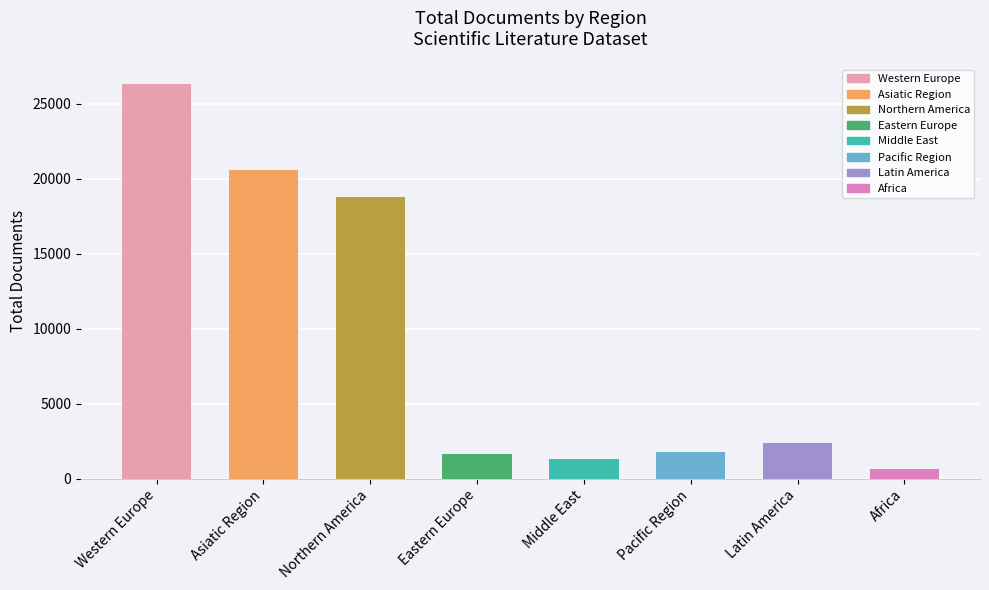

The value at Western Europe is 26304. True or false?

True